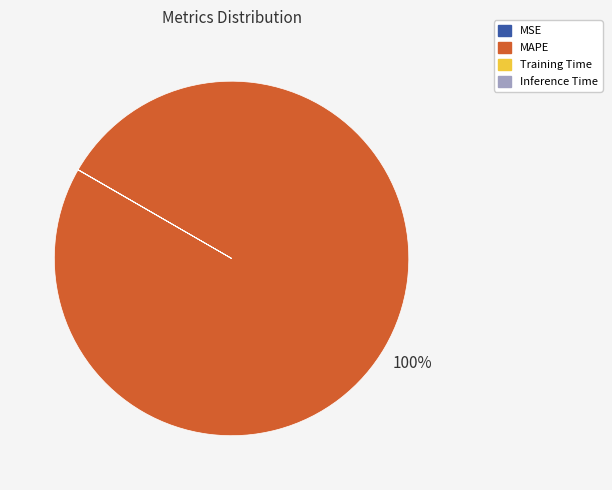

To the nearest percent, what is the difference between the largest and smallest slice percentages?

100%